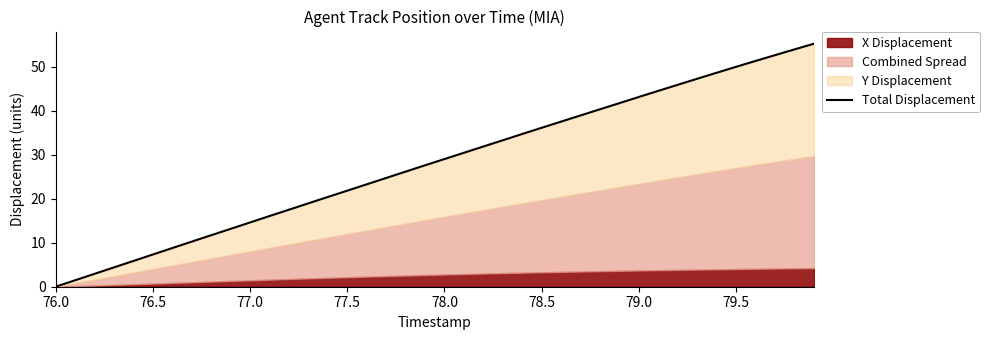

Reading left to right, list all the values displayed in this chart.

0.0	1.5	2.9	4.4	5.9	7.3	8.8	10.3	11.7	13.2	14.6	16.1	17.5	19.0	20.4	21.9	23.3	24.7	26.2	27.6	29.1	30.5	31.9	33.3	34.8	36.2	37.6	39.0	40.4	41.8	43.2	44.6	46.0	47.3	48.7	50.0	51.4	52.7	54.0	55.3